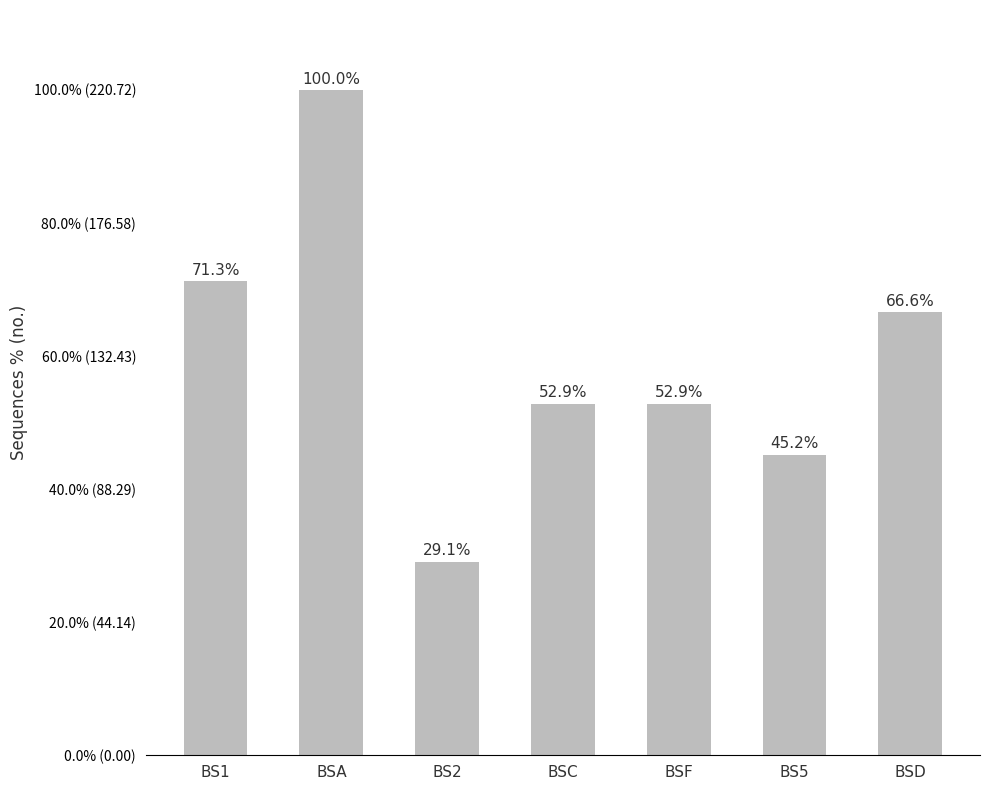

What is the label of the 6th bar from the right?

BSA